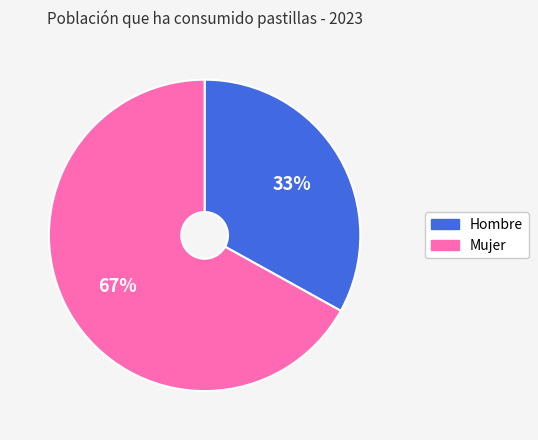

To the nearest percent, what is the average slice percentage?

50%